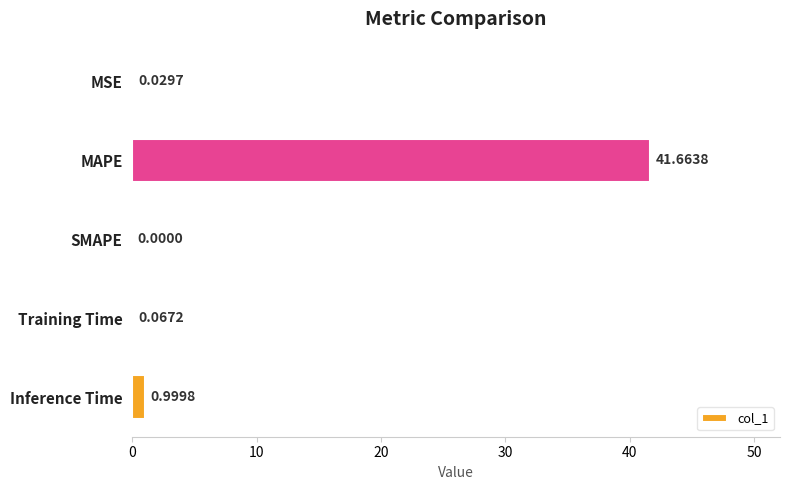

What is the sum of all values?

42.8